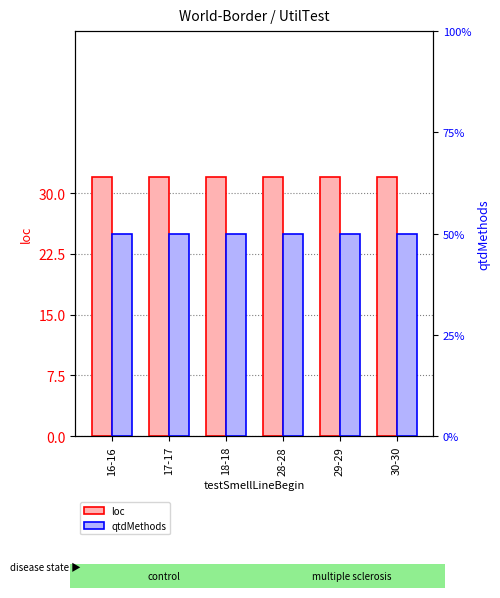

What is the minimum value for loc?

32